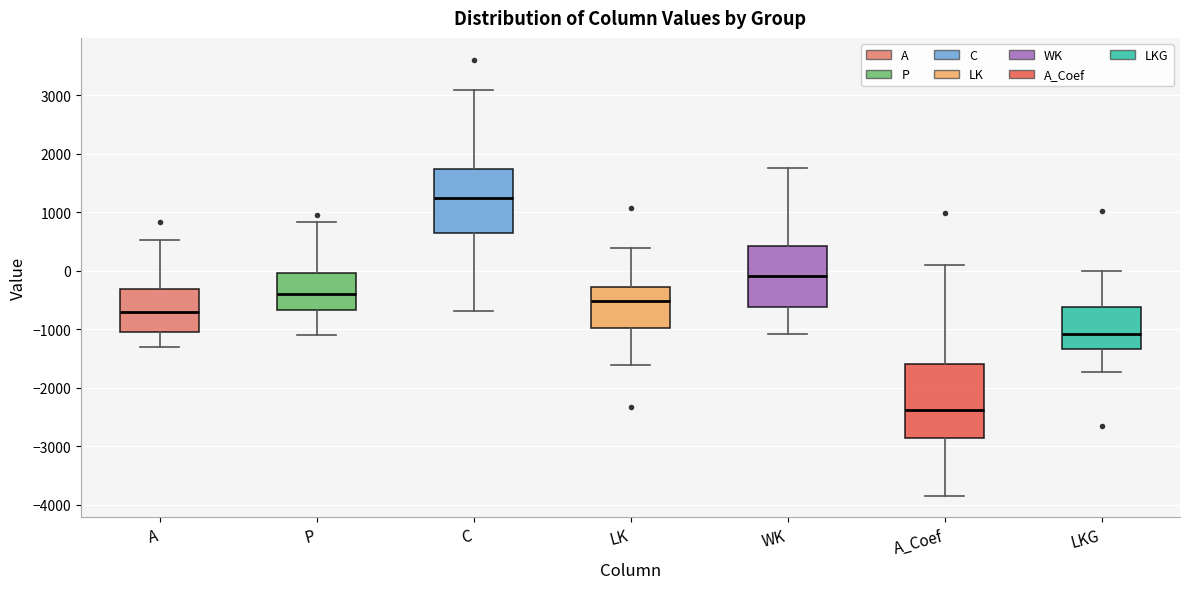

Reading left to right, transcribe this box plot: for each box, give where its median line is, the range the box spans, and where its two whiskers end, as read against the y-axis. The values are not printed on the chart, so give them approximately, as read against the axis.

A: median -700, box -1100 to -300, whiskers -1300 to 500
P: median -400, box -700 to 0, whiskers -1100 to 800
C: median 1200, box 600 to 1700, whiskers -700 to 3100
LK: median -500, box -1000 to -300, whiskers -1600 to 400
WK: median -100, box -600 to 400, whiskers -1100 to 1800
A_Coef: median -2400, box -2900 to -1600, whiskers -3800 to 100
LKG: median -1100, box -1300 to -600, whiskers -1700 to 0